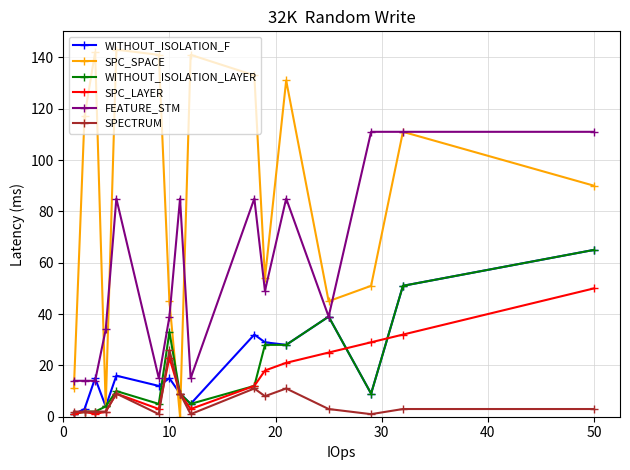

True or false: WITHOUT_ISOLATION_F has more than 0 interior local peaks.

True